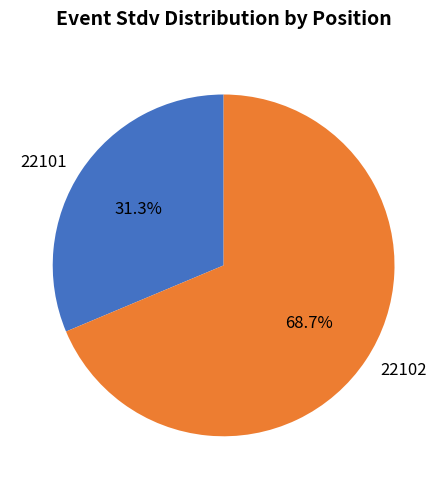

To the nearest percent, what is the difference between the largest and smallest slice percentages?

37%